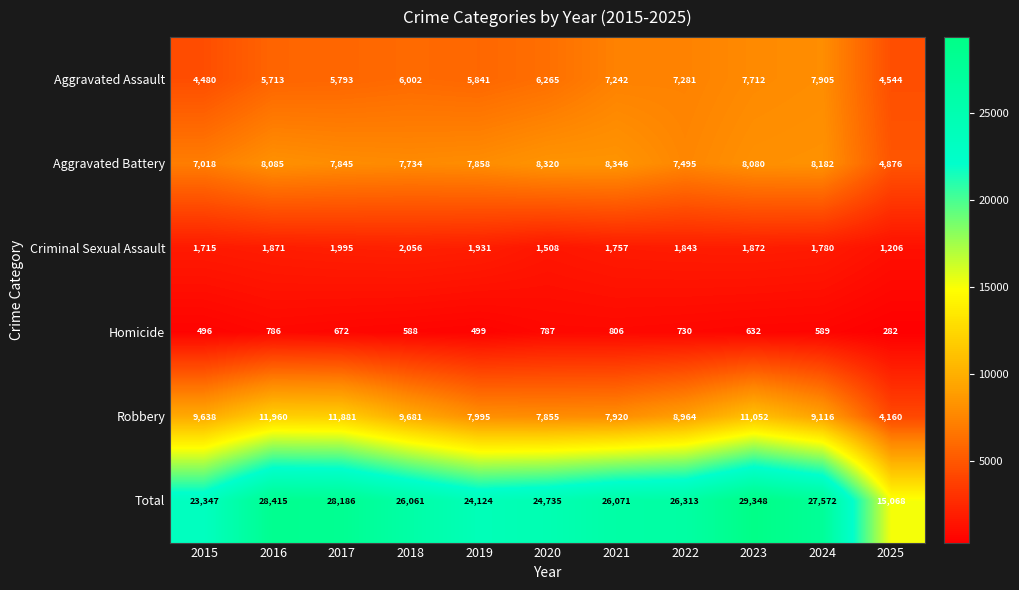

What is the difference between the Homicide values at 2024 and 2015?

93